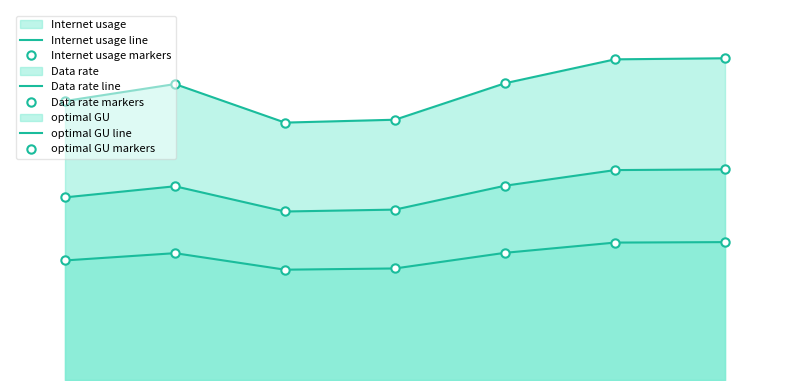

True or false: Data rate markers and Internet usage line cross at least once.

False